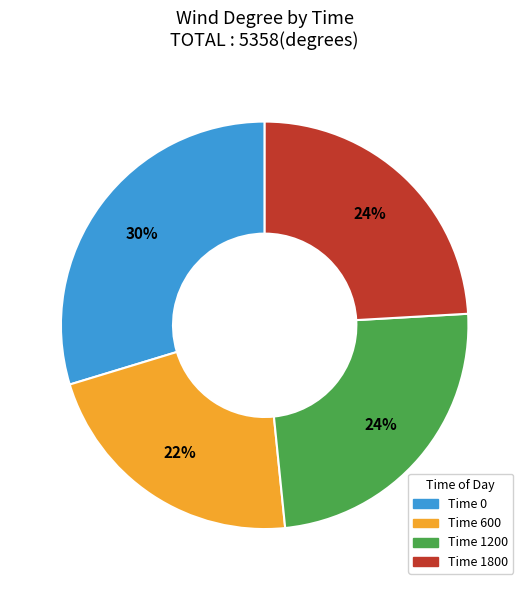

Is there any slice that represents more than half of the pie?

No